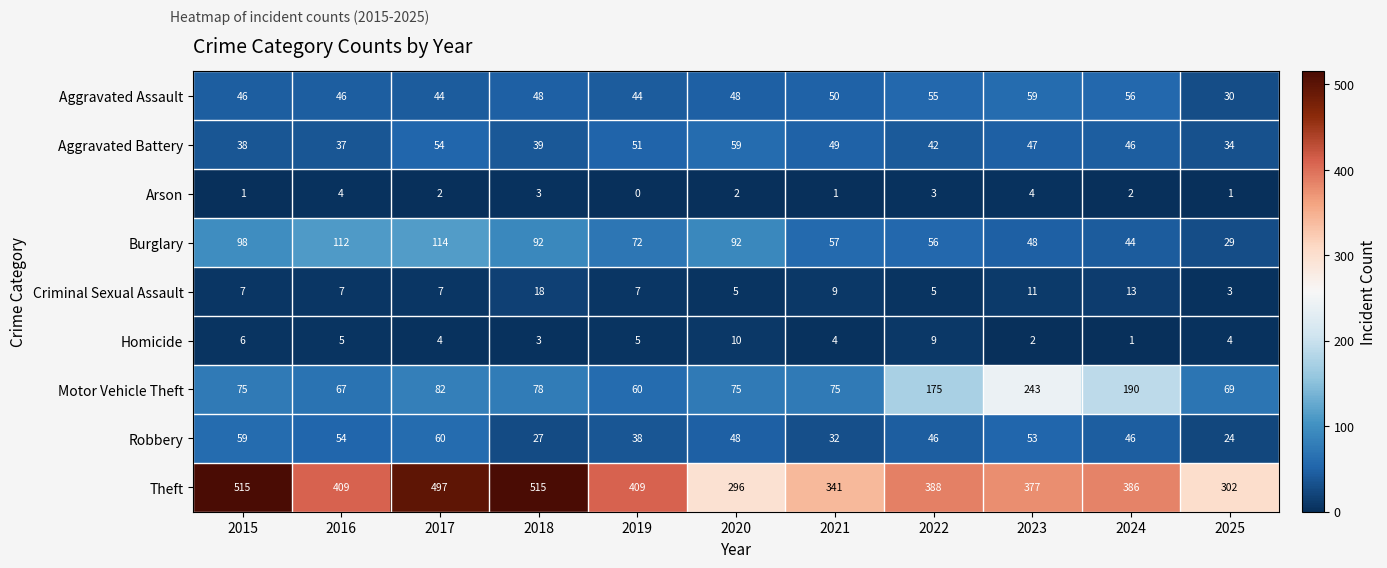

Is it true that Burglary equals 72 at 2019?

True